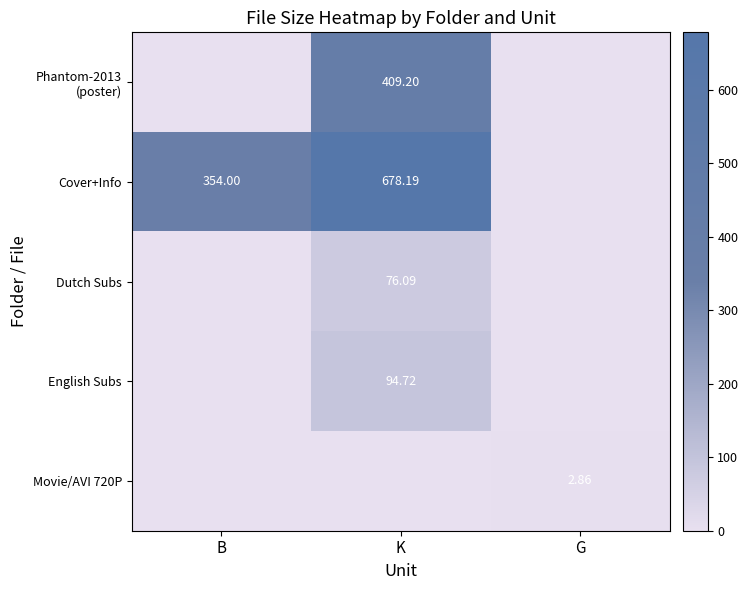

What is the sum of all Phantom-2013 (poster) values?

409.2